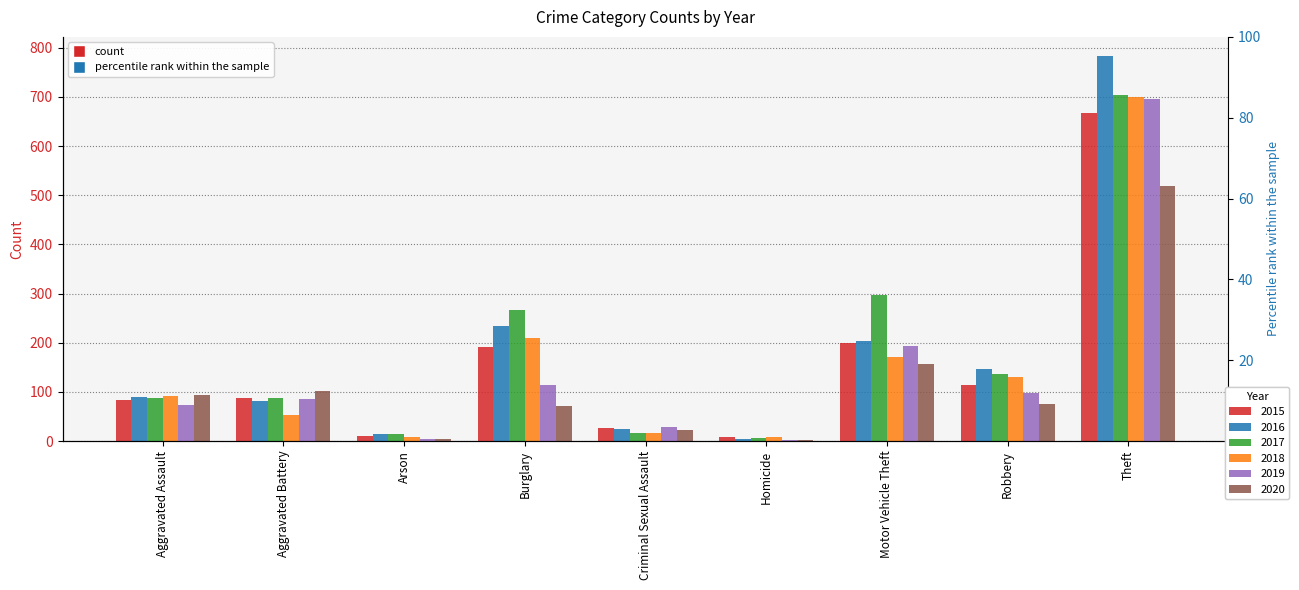

Which series changed the most between Aggravated Assault and Motor Vehicle Theft?

2017